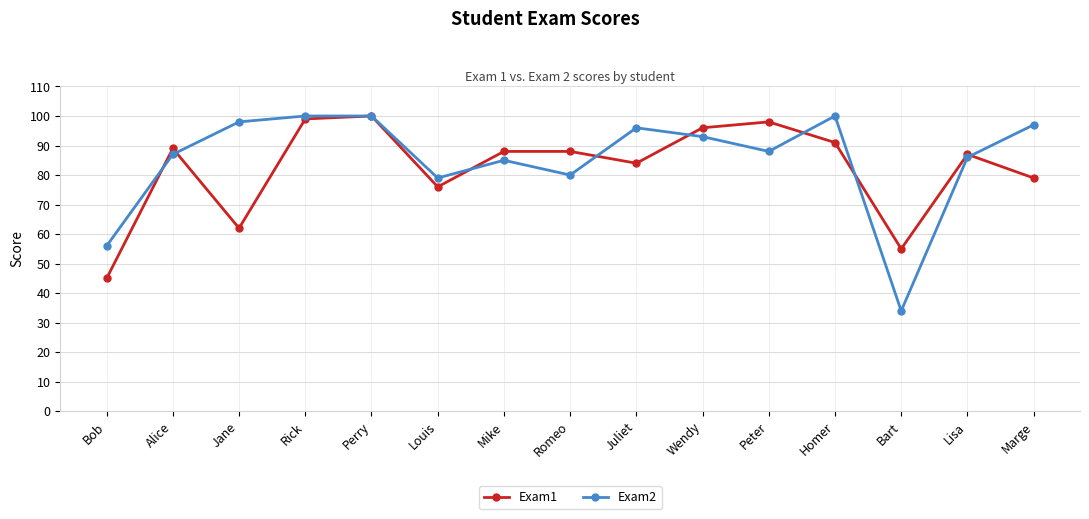

What is the value of the Exam1 point at the 7th from the left?

88